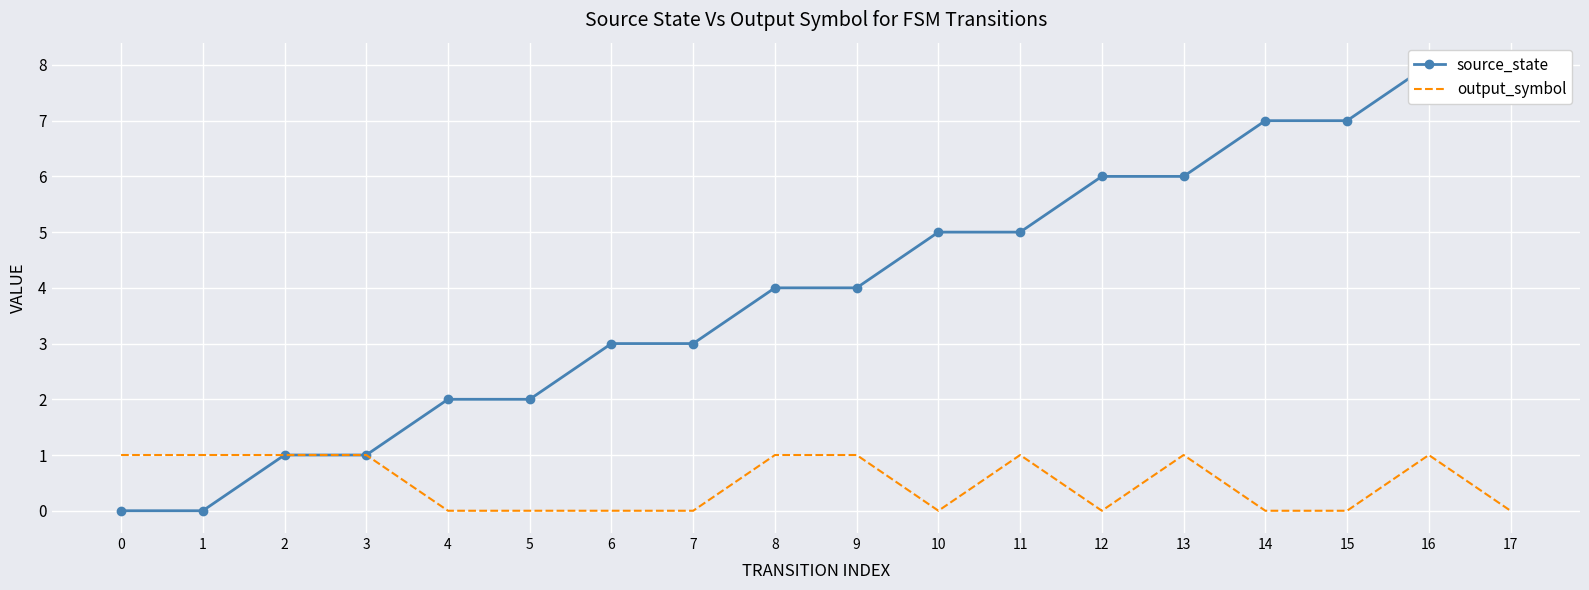

Reading left to right, transcribe all the data shown in this chart.

source_state: 0	0	1	1	2	2	3	3	4	4	5	5	6	6	7	7	8	8
output_symbol: 1	1	1	1	0	0	0	0	1	1	0	1	0	1	0	0	1	0